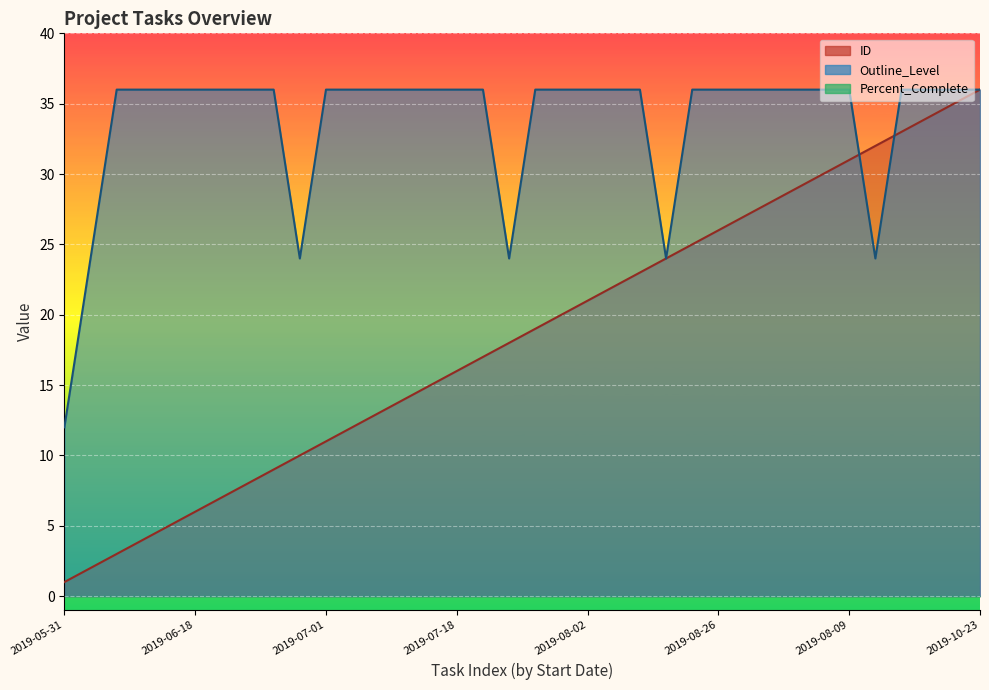

Between 2019-10-15 and 2019-07-25, which is larger?

2019-10-15